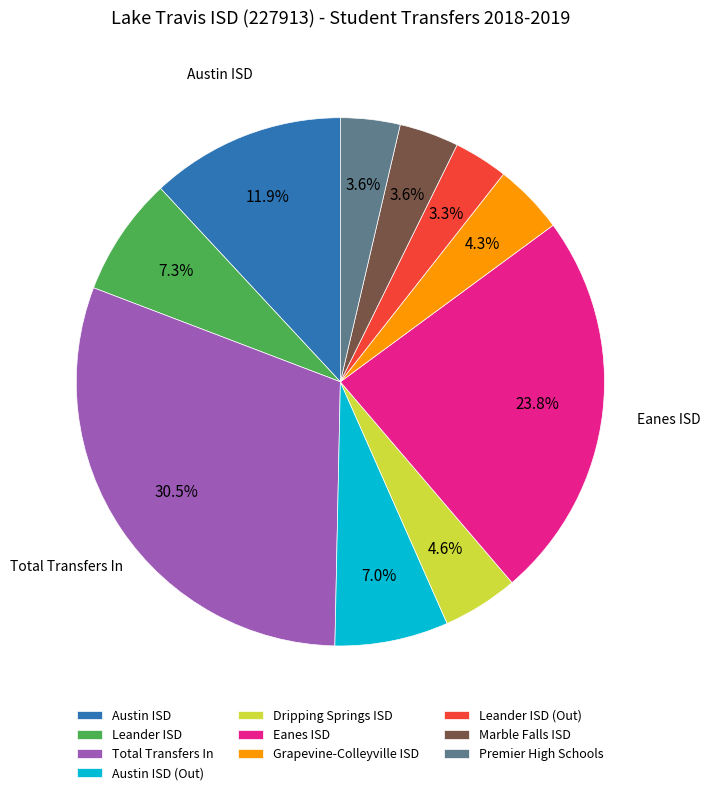

How many slices are in this pie chart?

10